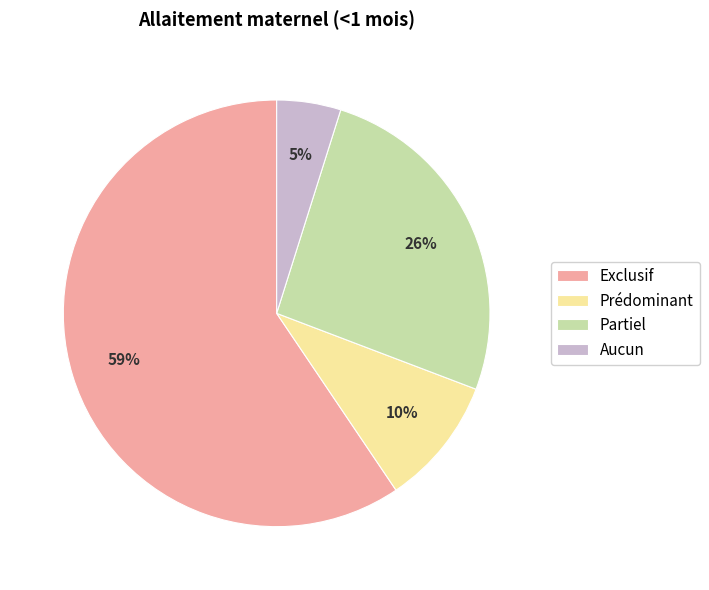

Which slice is the largest?

Exclusif